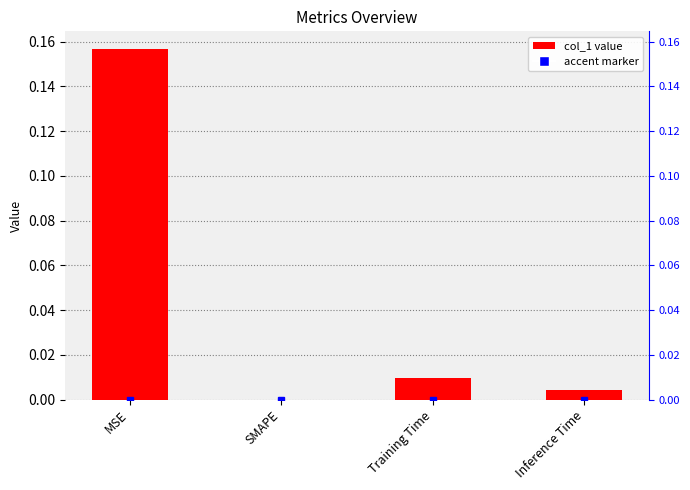

What is the greatest value displayed?

0.2